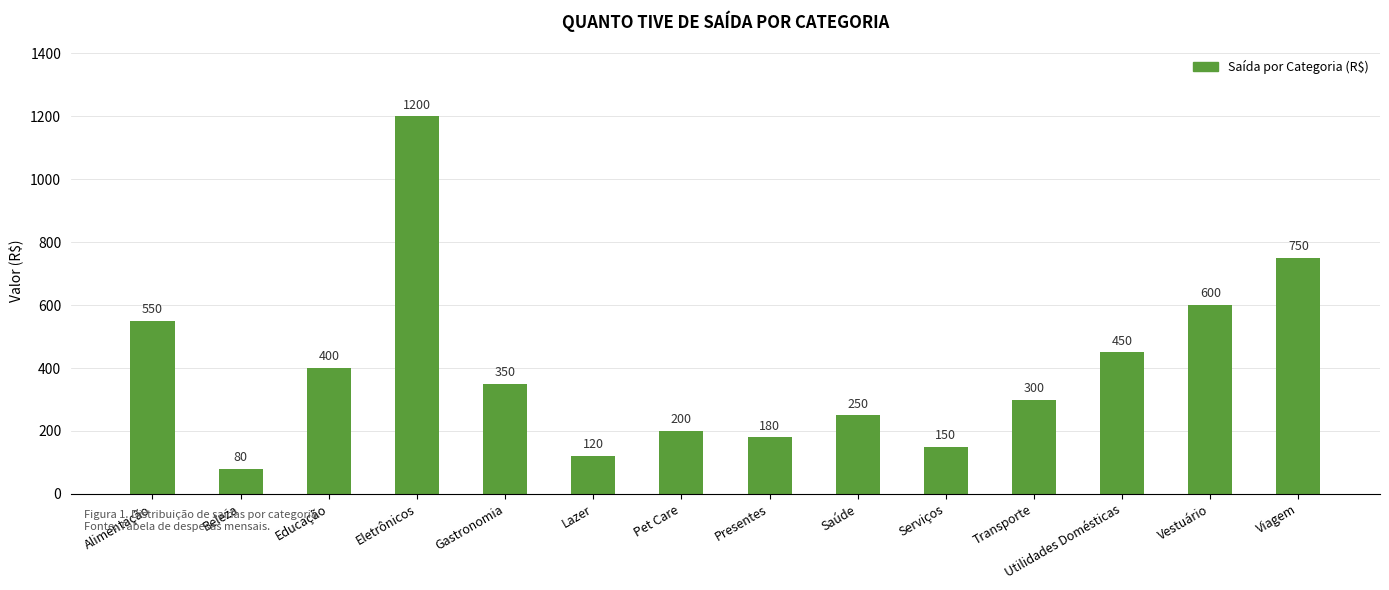

Are the bars horizontal?

No